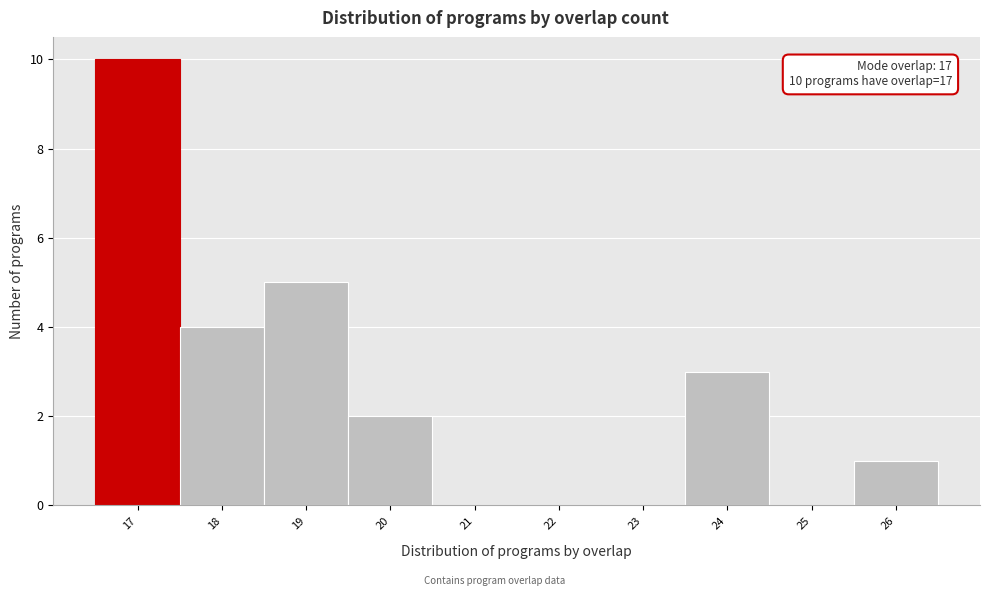

Over which range of the x-axis is the bar tallest?

16.5 to 17.5